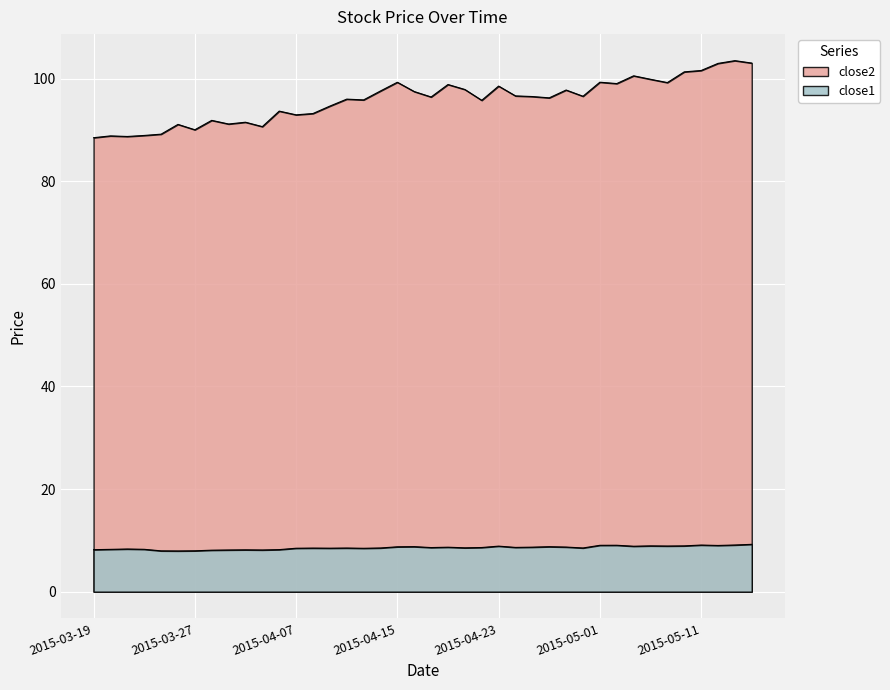

The close2 series shows 34.9 at 2015-03-30. True or false?

False